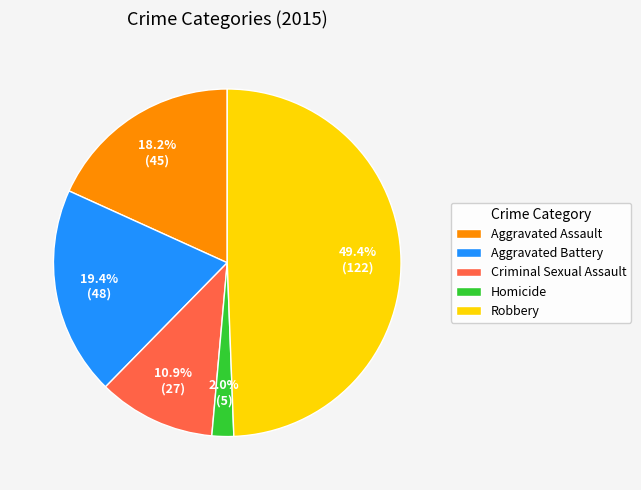

Which has a higher value, Robbery or Homicide?

Robbery